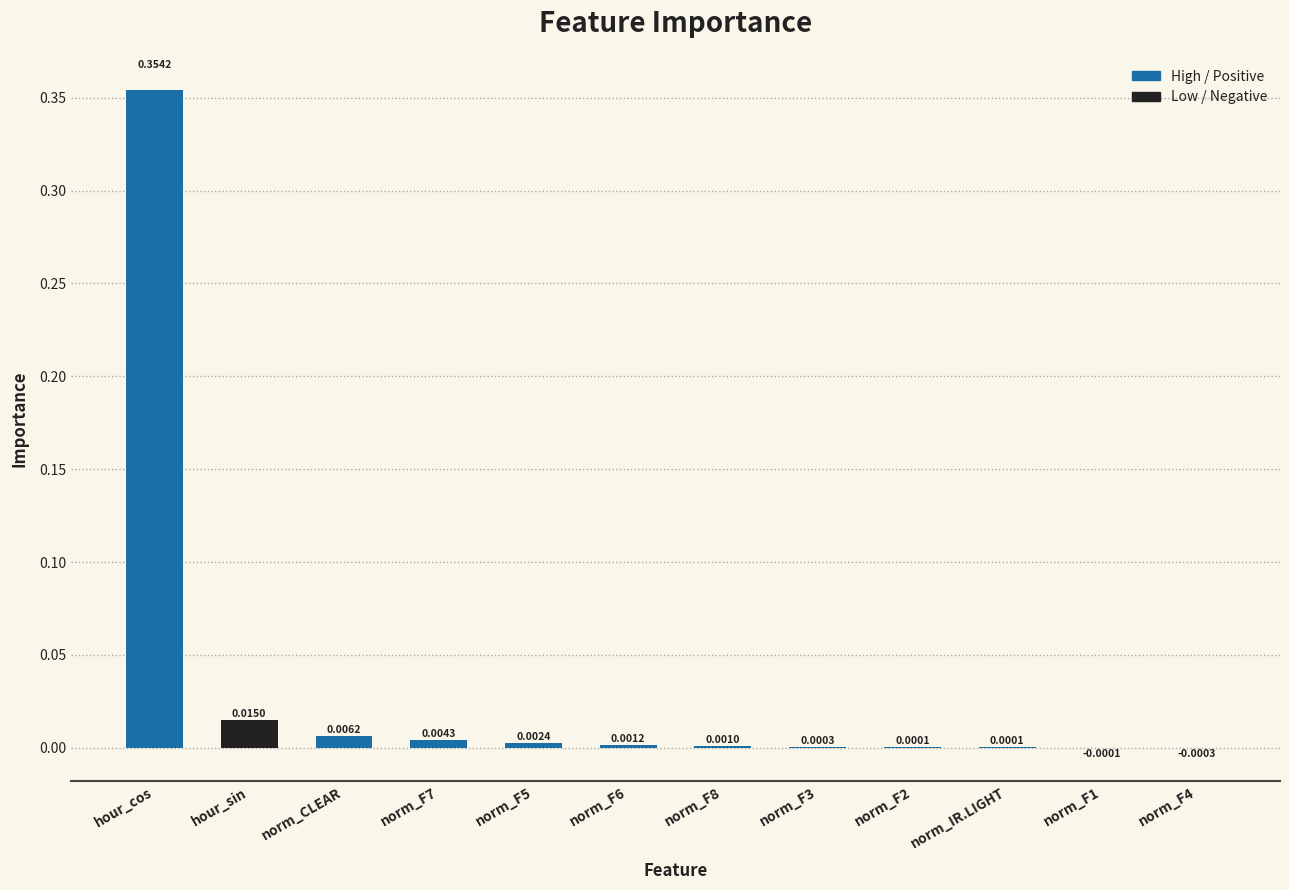

Which category has the highest value across all series?

hour_cos